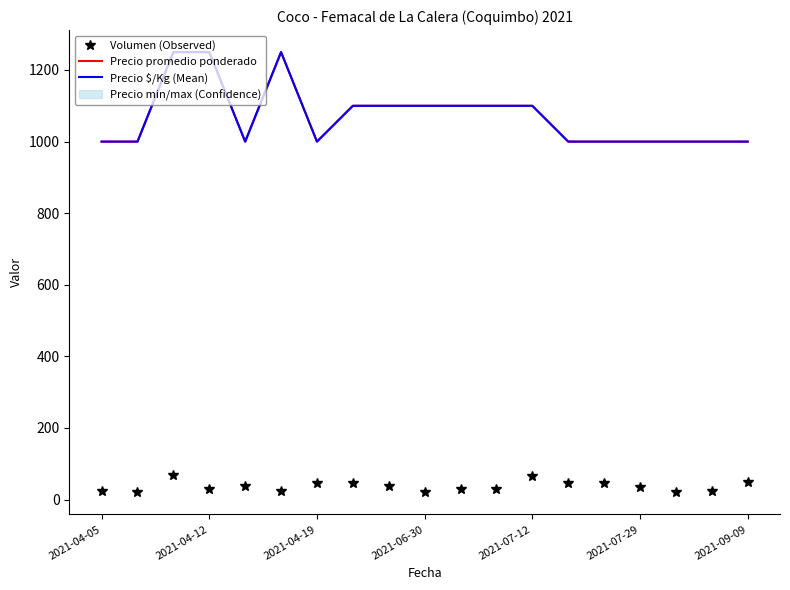

How many lines are shown in the chart?

3